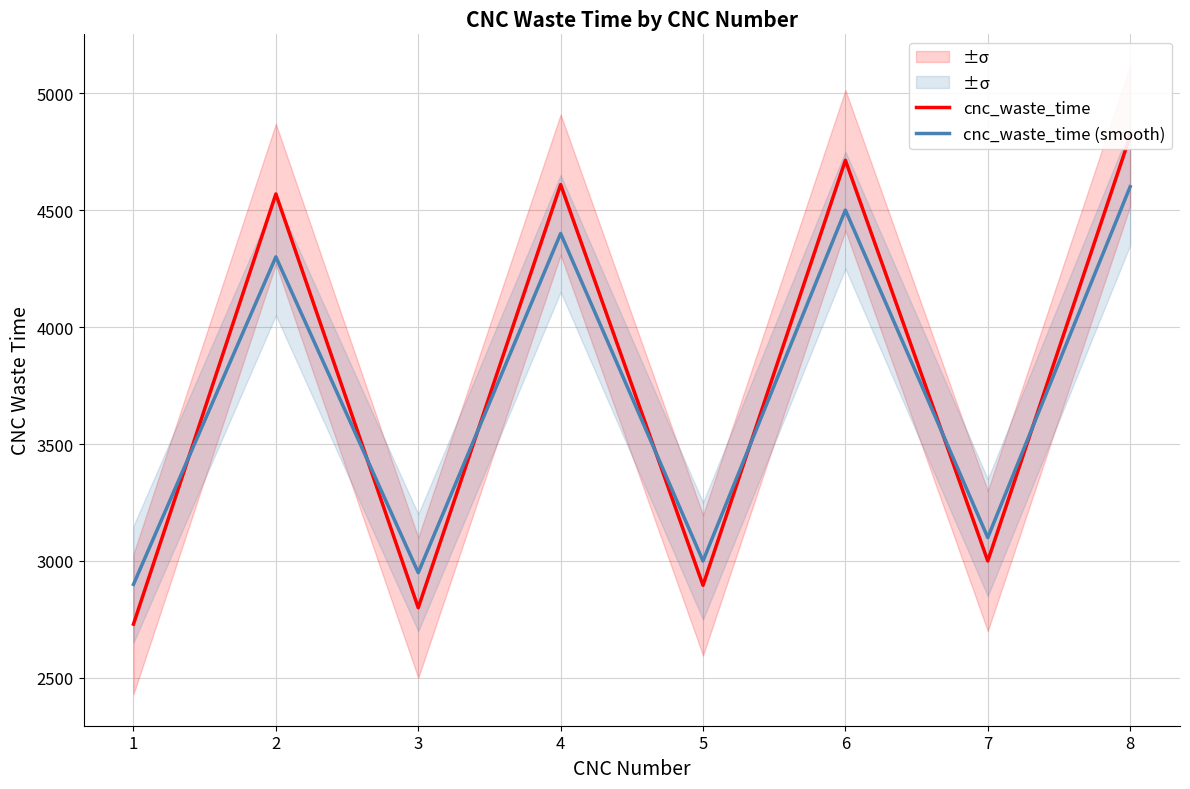

Where does the cnc_waste_time series first go above 4569?

4